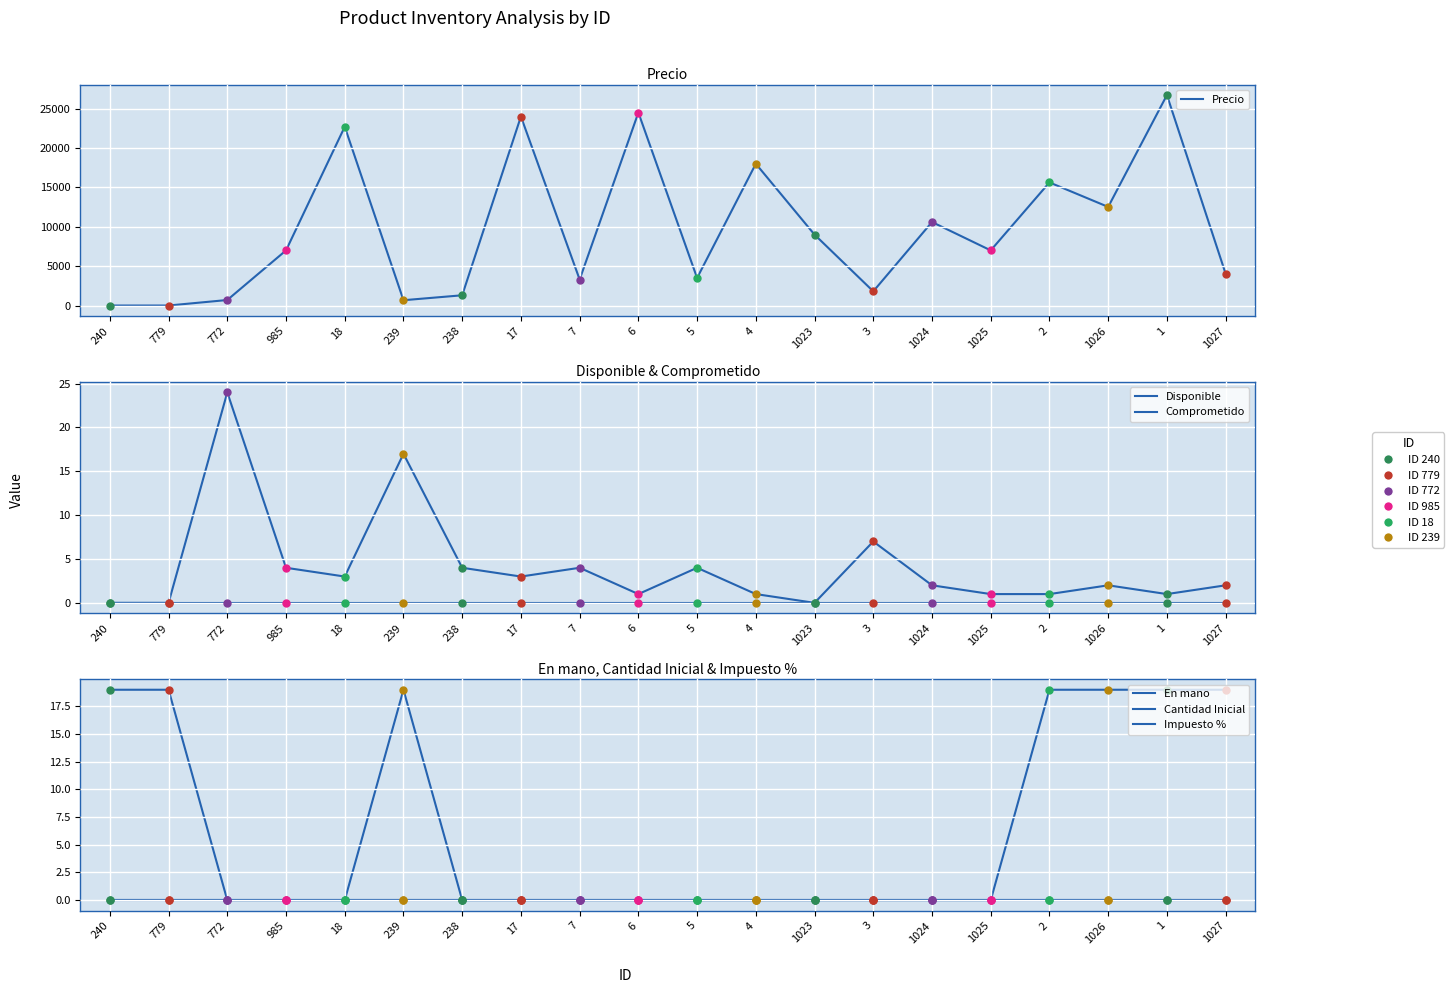

Which series reaches the maximum Y coordinate?

Precio